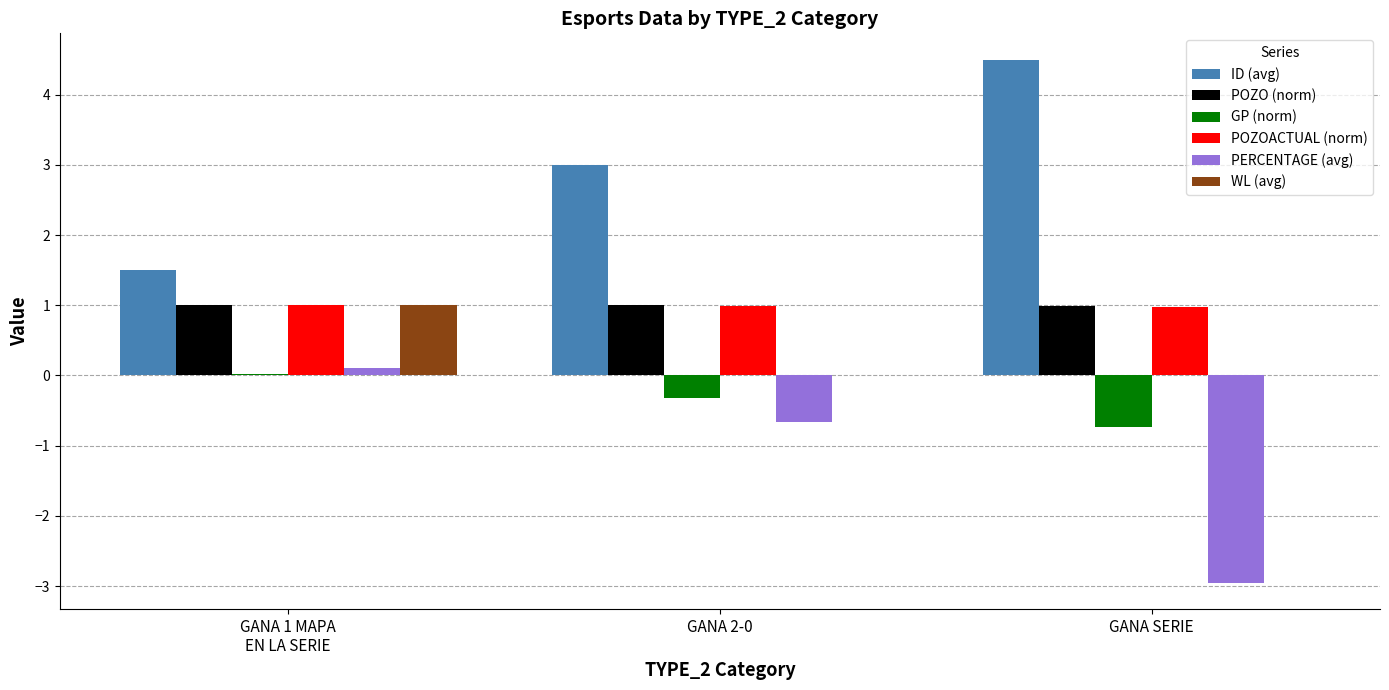

The value of POZO (norm) at GANA 2-0 is 1.0. True or false?

True